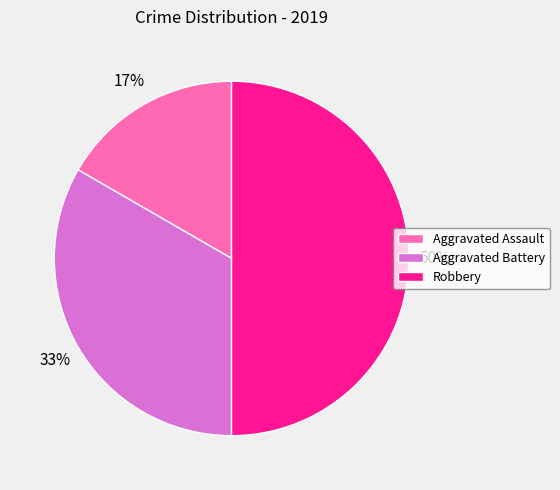

Approximately how many times larger is the value at Robbery compared to Aggravated Battery?

1.5